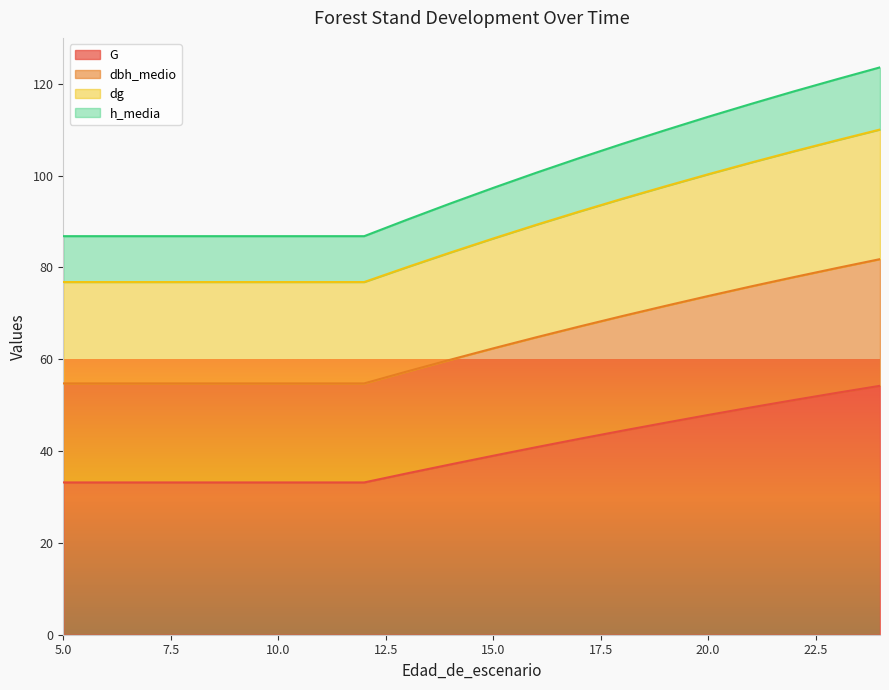

Rank the categories by dg value from highest to lowest.

24, 23, 22, 21, 20, 19, 18, 17, 16, 15, 14, 13, 5, 6, 7, 8, 9, 10, 11, 12